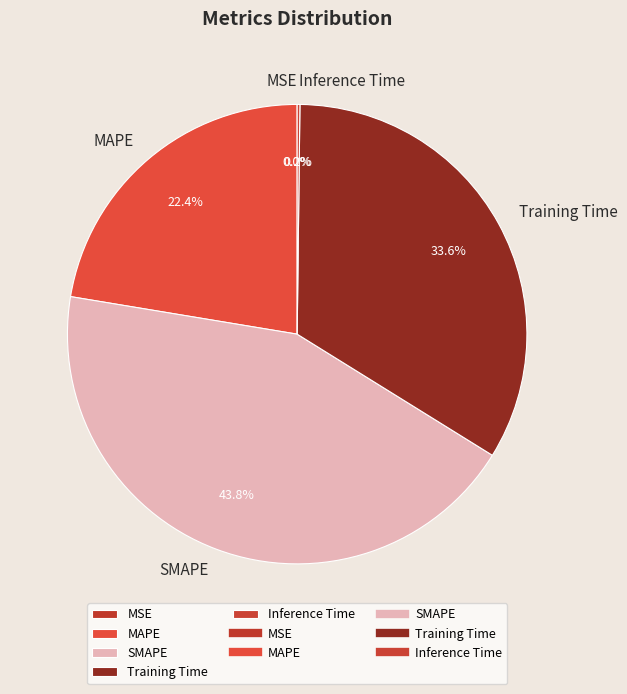

Which slice is the largest?

SMAPE